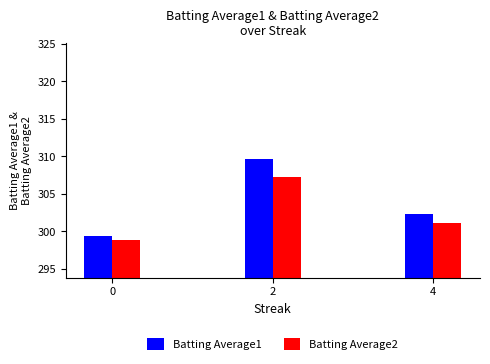

How many categories are shown in the chart?

3